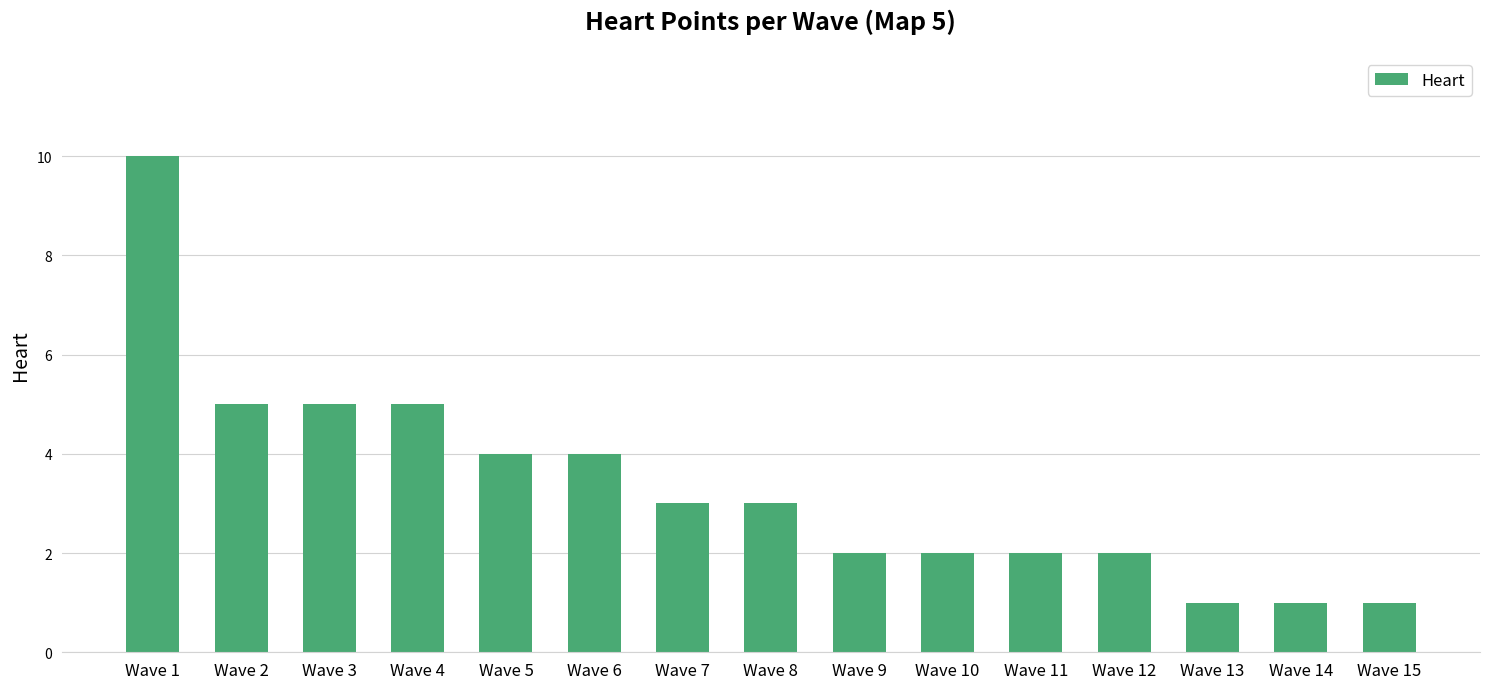

How many bars are there in total?

15